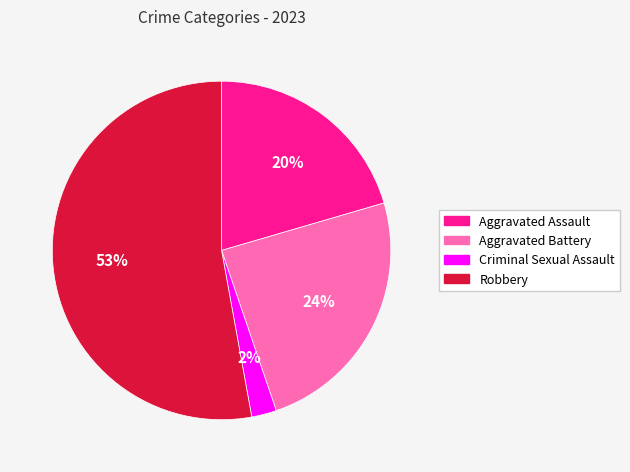

Is the sum of Robbery and Aggravated Assault greater than half?

Yes